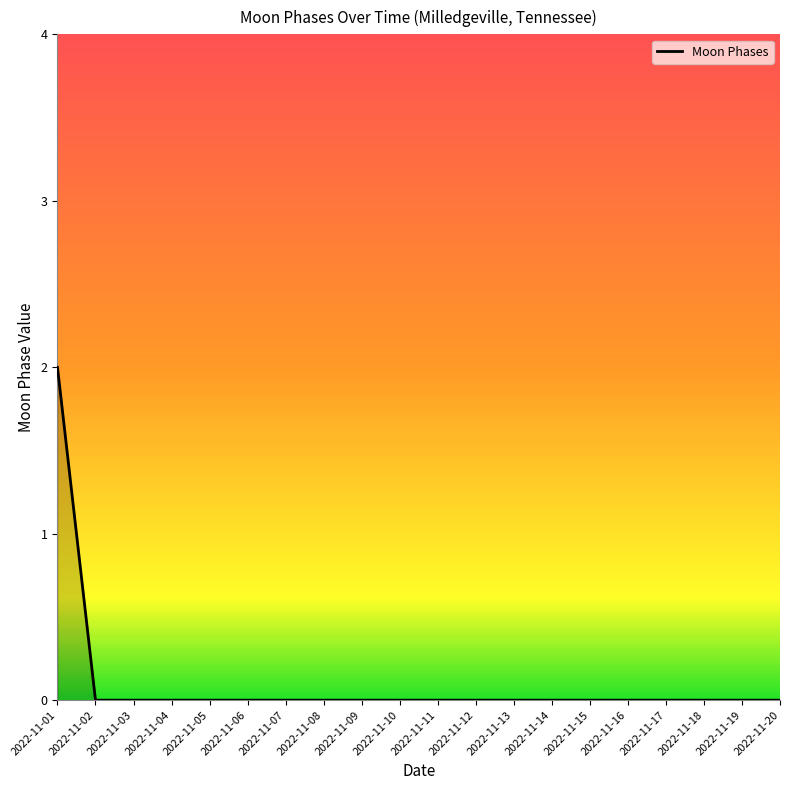

True or false: the data shows -1 at 2022-11-06.

False